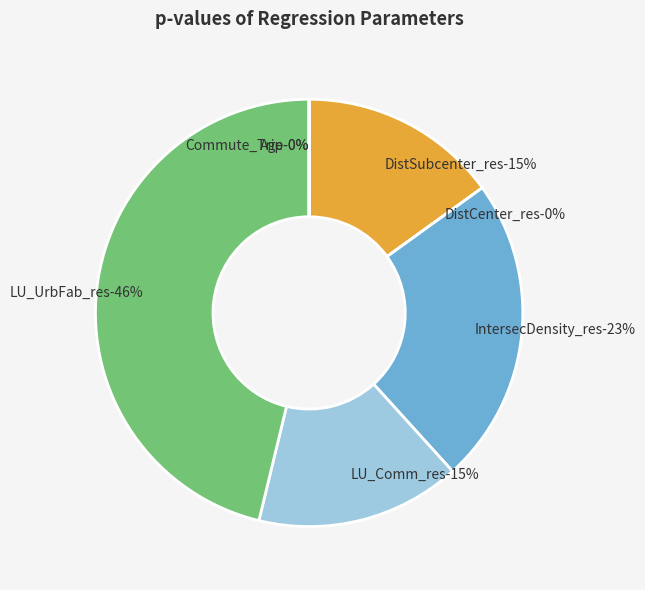

How many segments does this pie chart have?

7